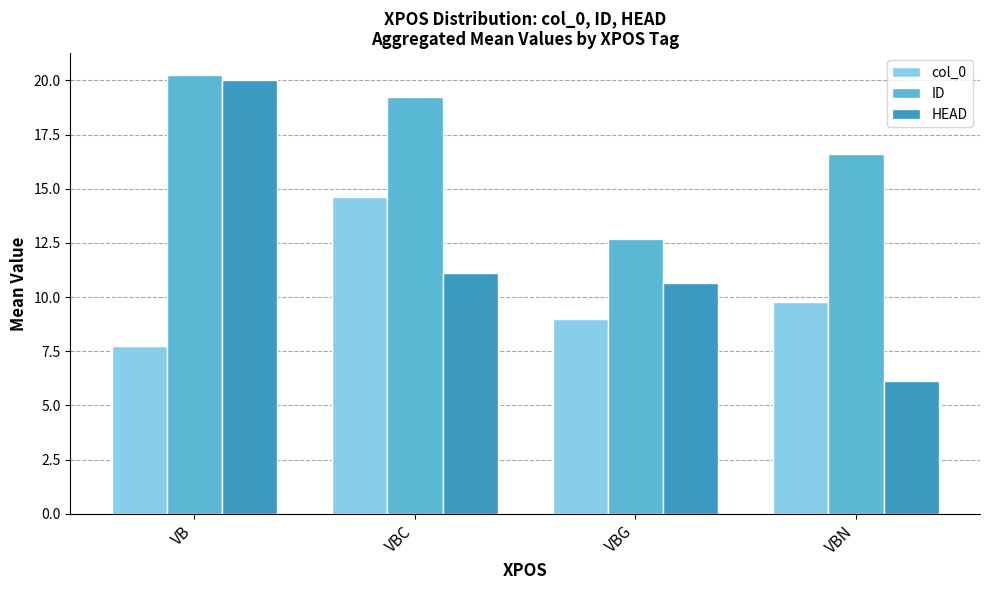

Where is HEAD nearest to the value 13?

VBC